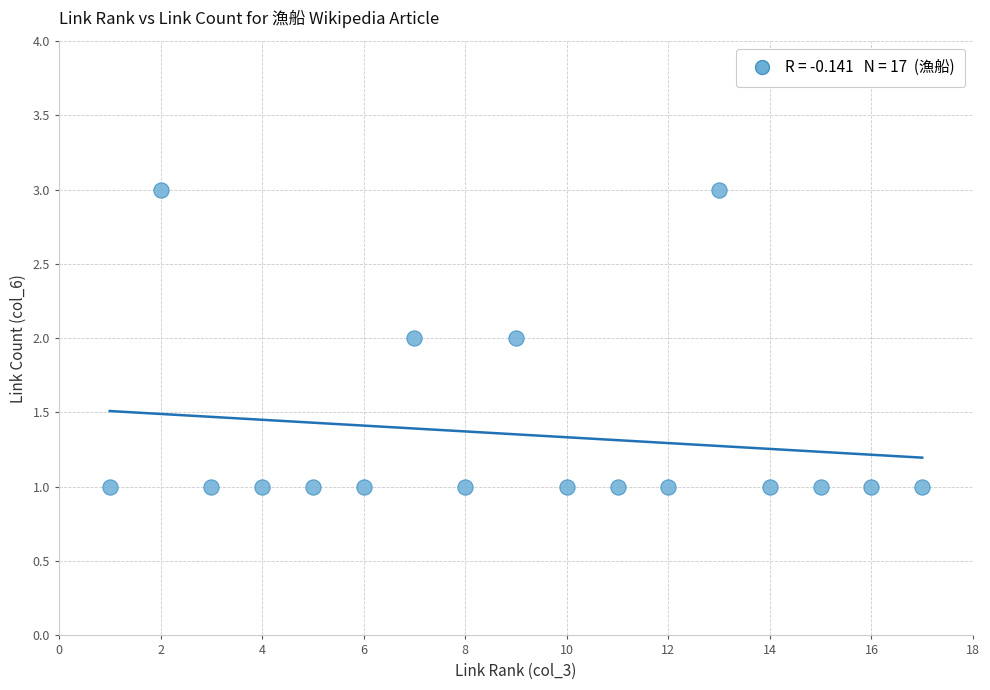

What is the range of X values (max minus min)?

16